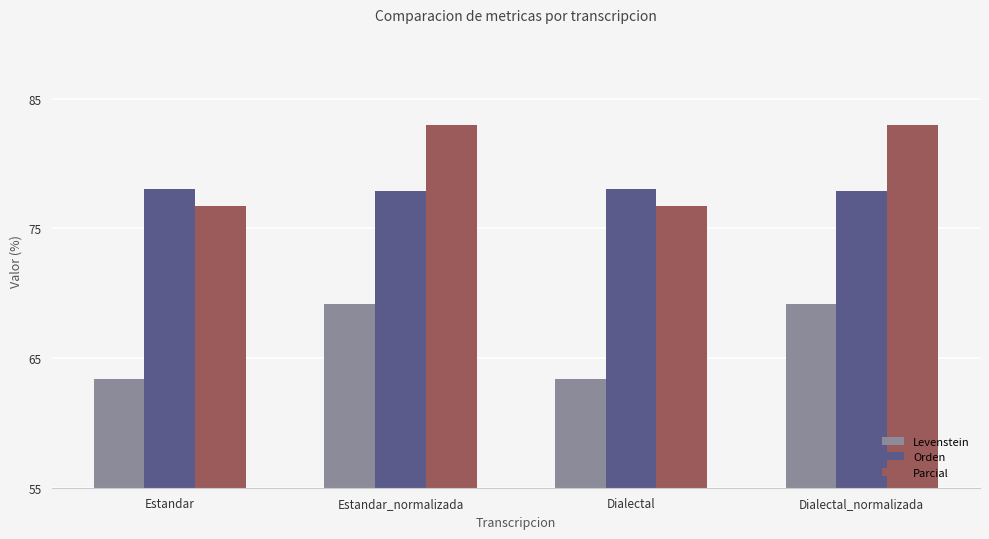

What is the difference between the highest and lowest values at Estandar_normalizada?

13.8